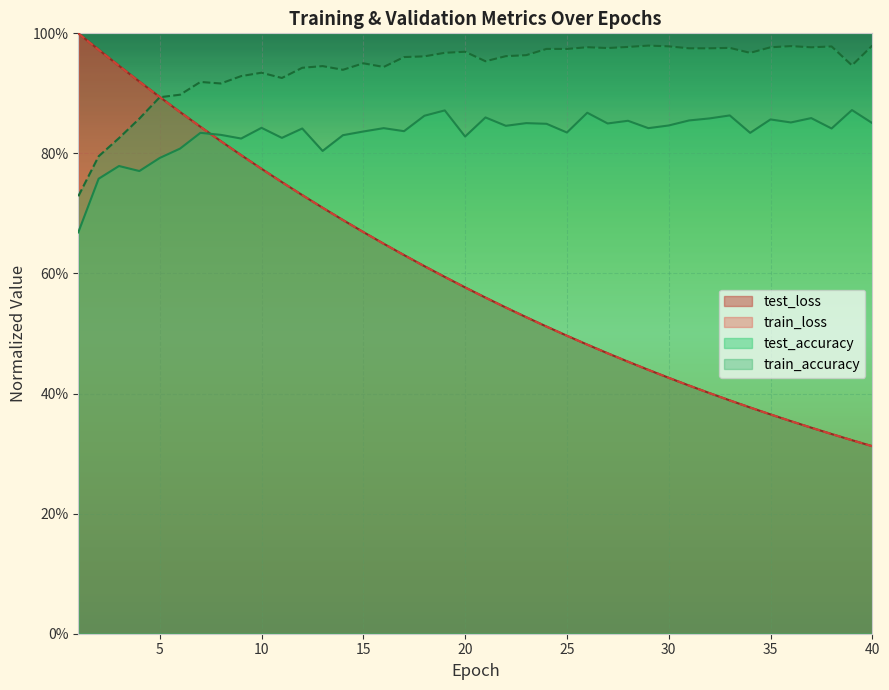

Which series changed the most between 20 and 30?

test_loss